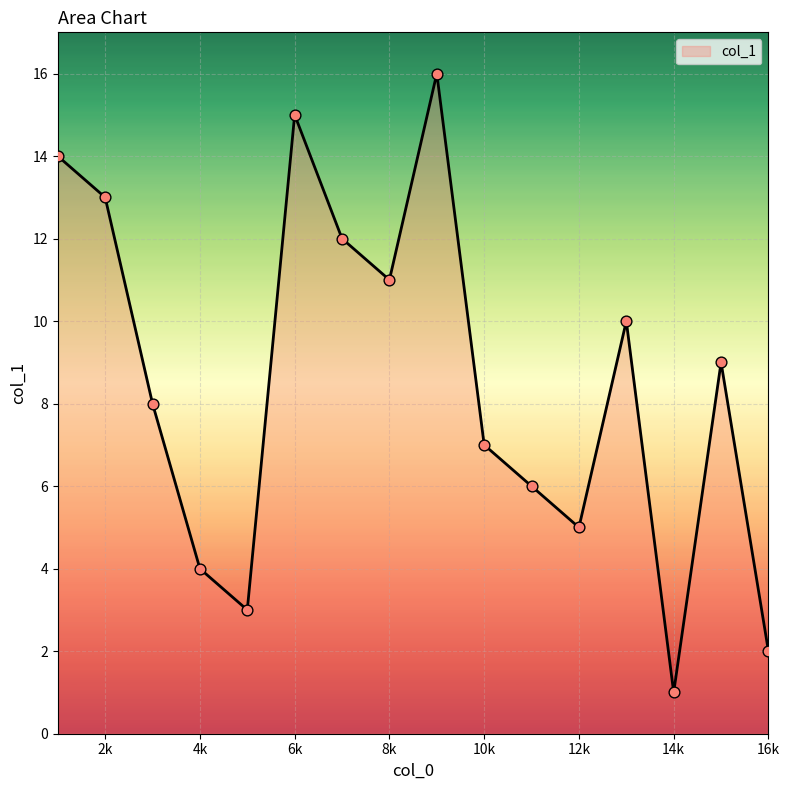

What is the greatest value displayed?

16